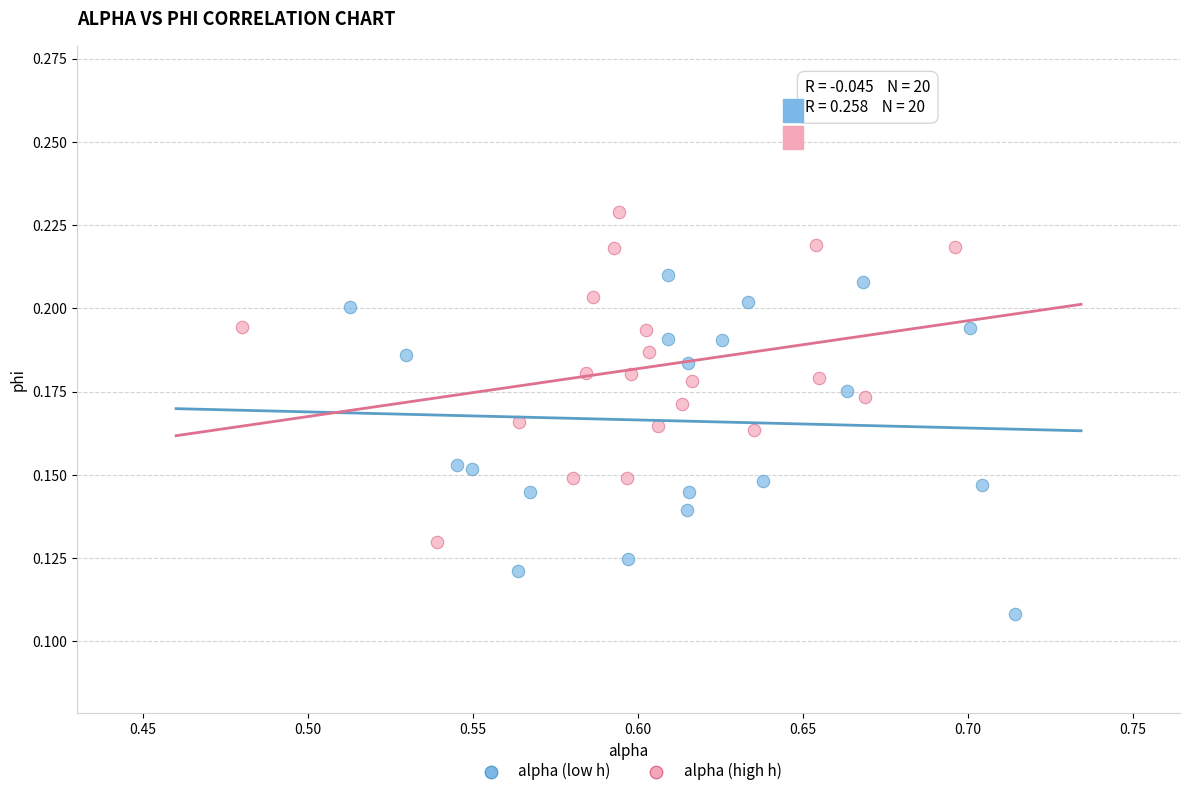

Which series reaches the minimum Y coordinate?

alpha (low h)